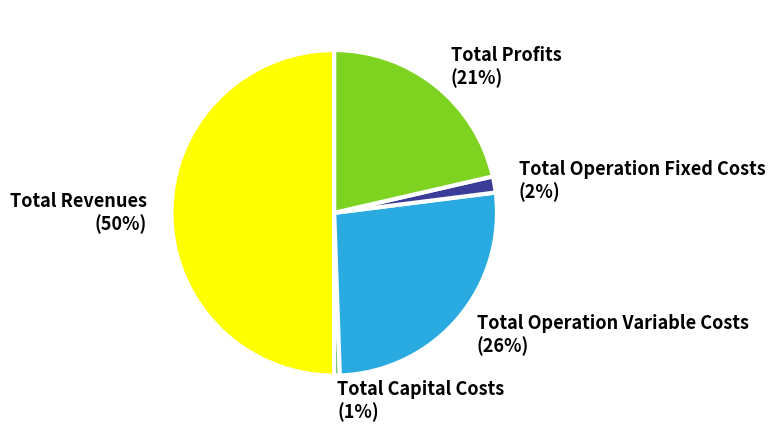

Which has a higher value, Total Revenues or Total Operation Fixed Costs?

Total Revenues